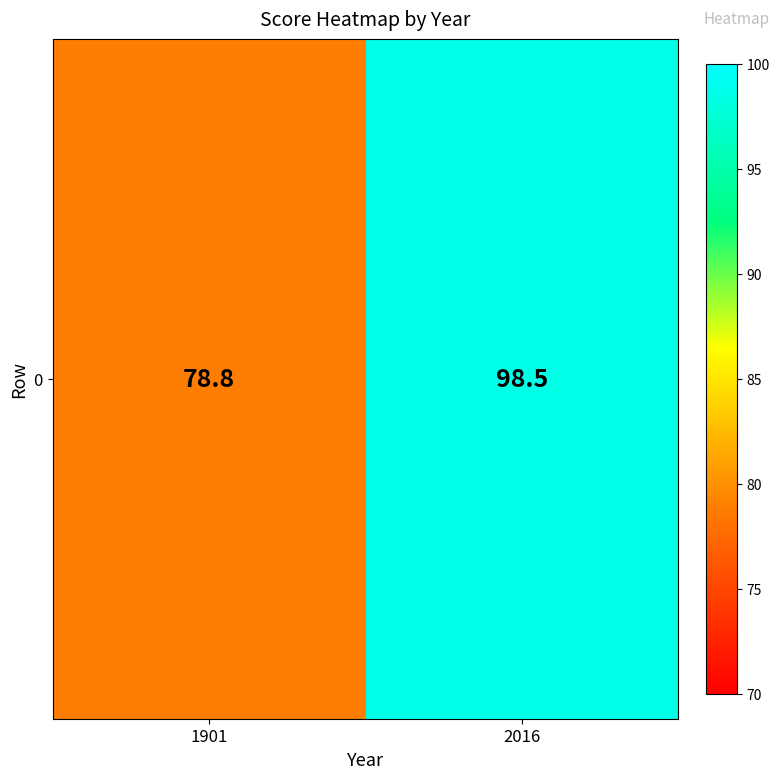

Rank the categories by value from highest to lowest.

2016, 1901